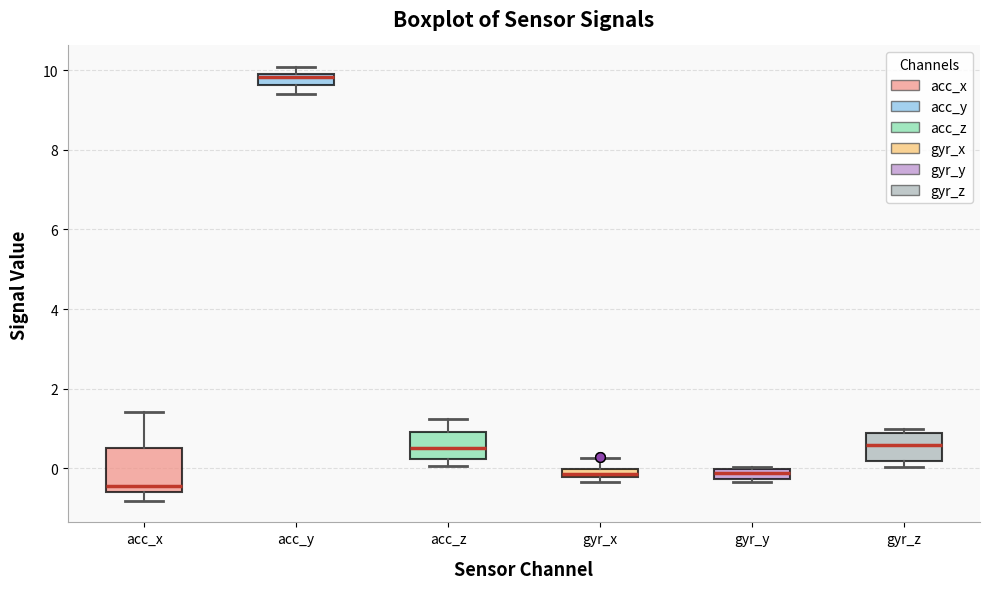

Where does the upper whisker of the box for acc_z end on the y-axis? The values are not printed on the chart, so give them approximately, as read against the axis.

1.2